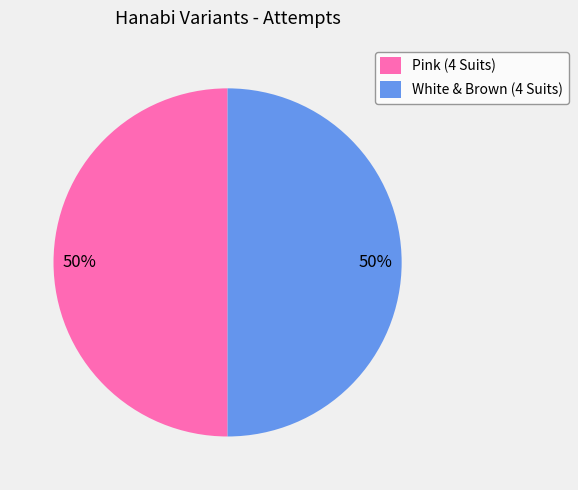

To the nearest percent, what is the combined percentage of White & Brown (4 Suits) and Pink (4 Suits)?

100%